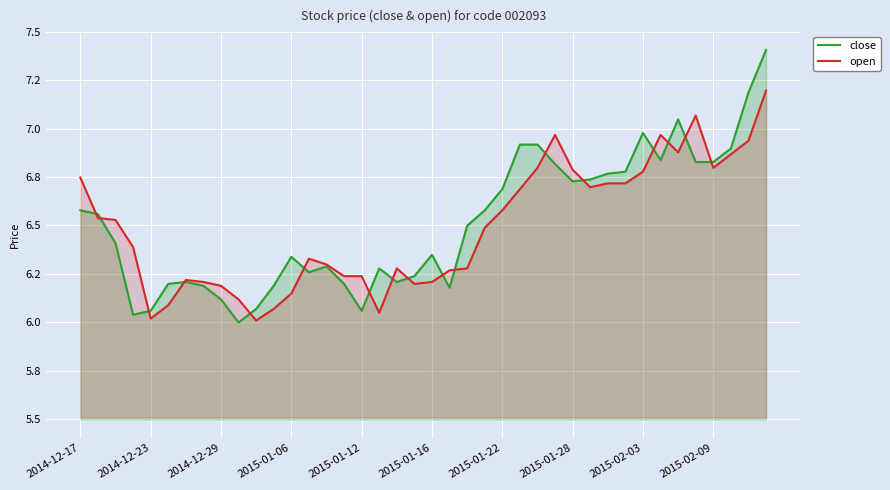

The open series shows 9.5 at 14. True or false?

False